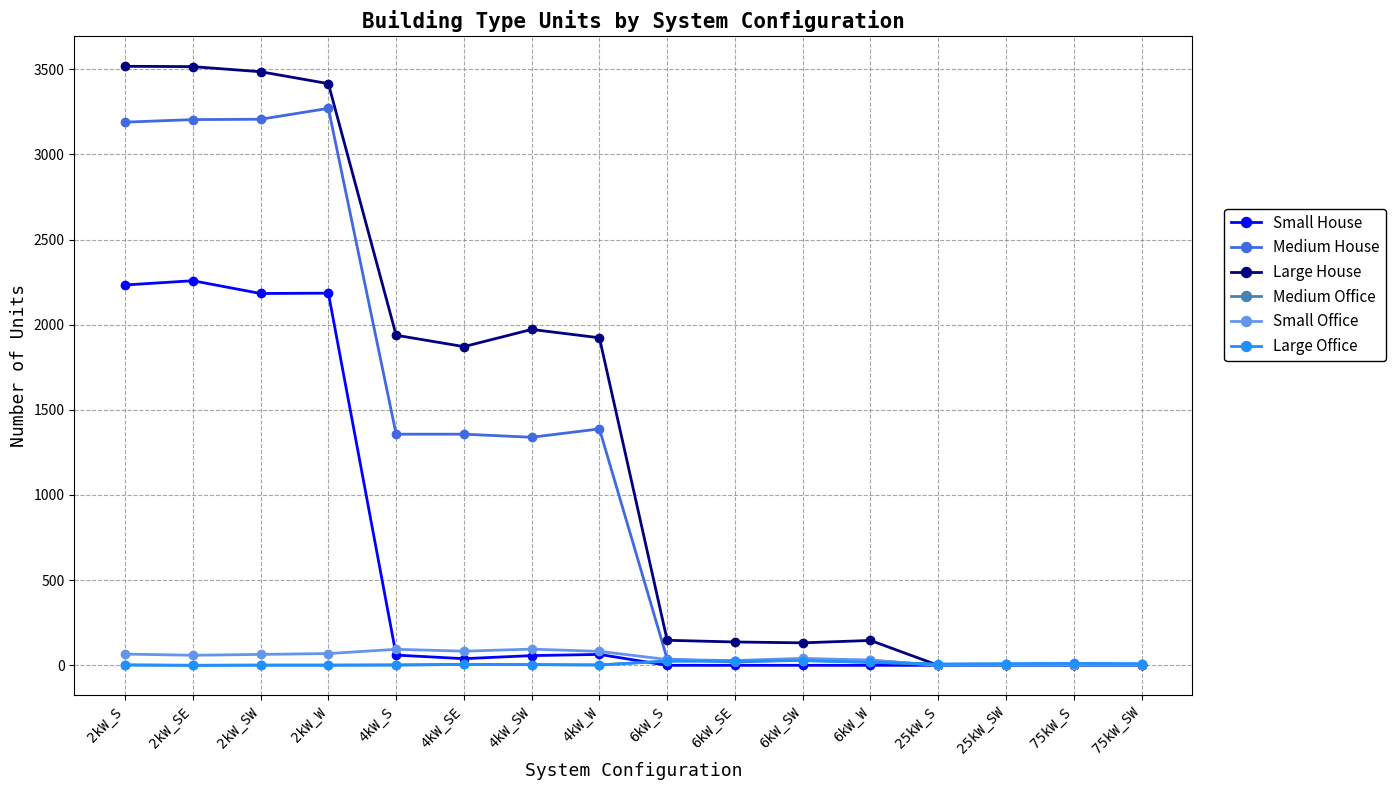

True or false: Small House has more than 0 interior local peaks.

True